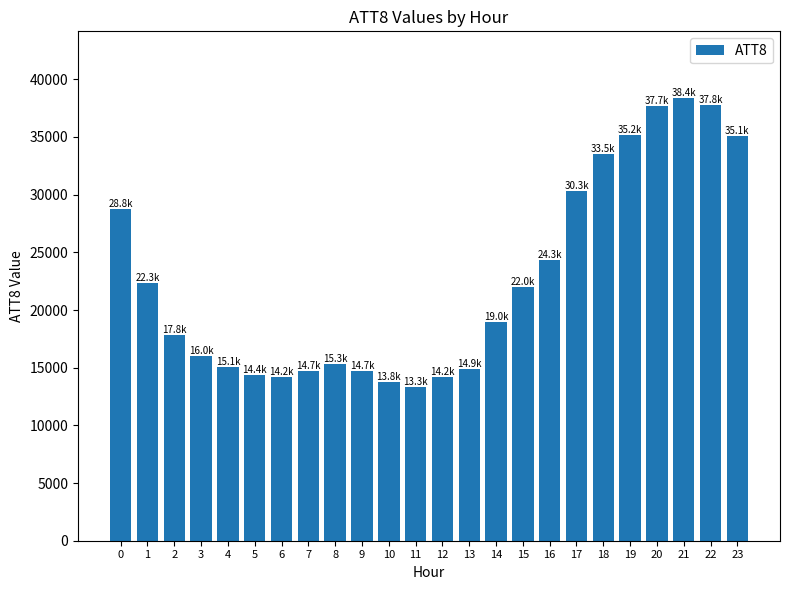

Which category has the highest value across all series?

21